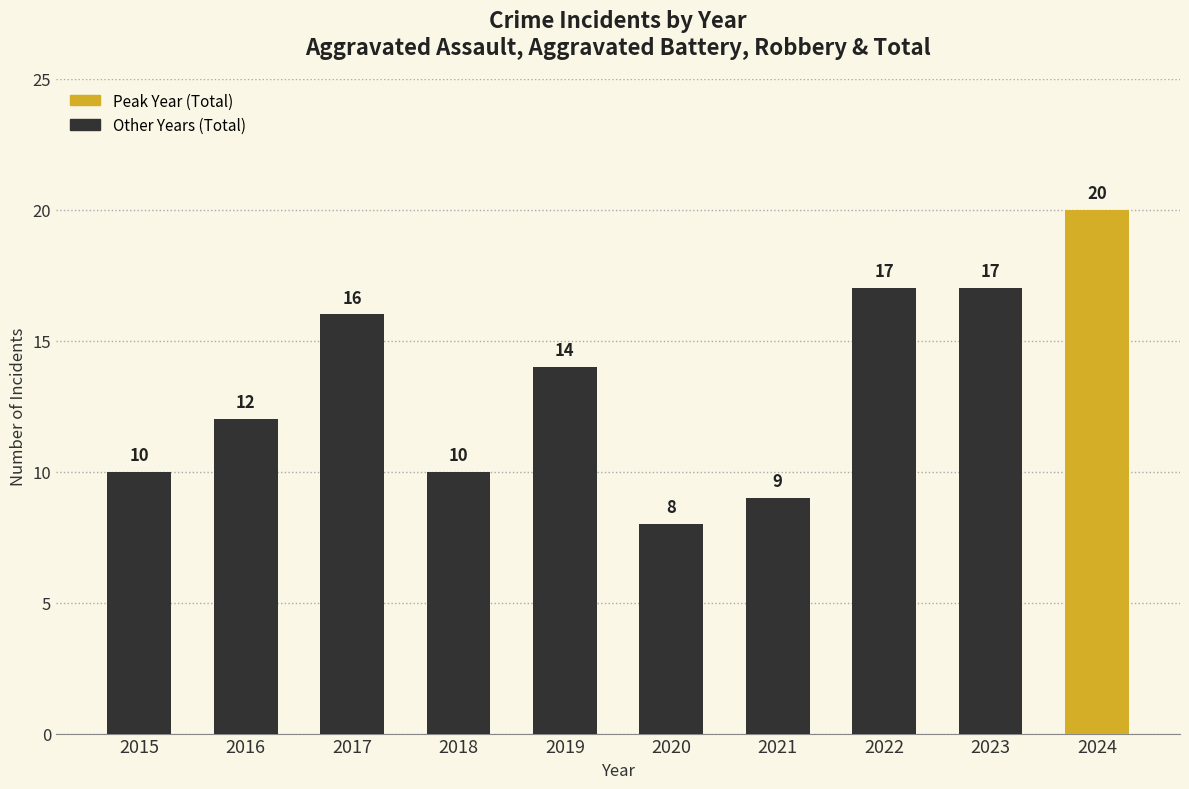

Reading left to right, list all the values displayed in this chart.

2015=10	2016=12	2017=16	2018=10	2019=14	2020=8	2021=9	2022=17	2023=17	2024=20